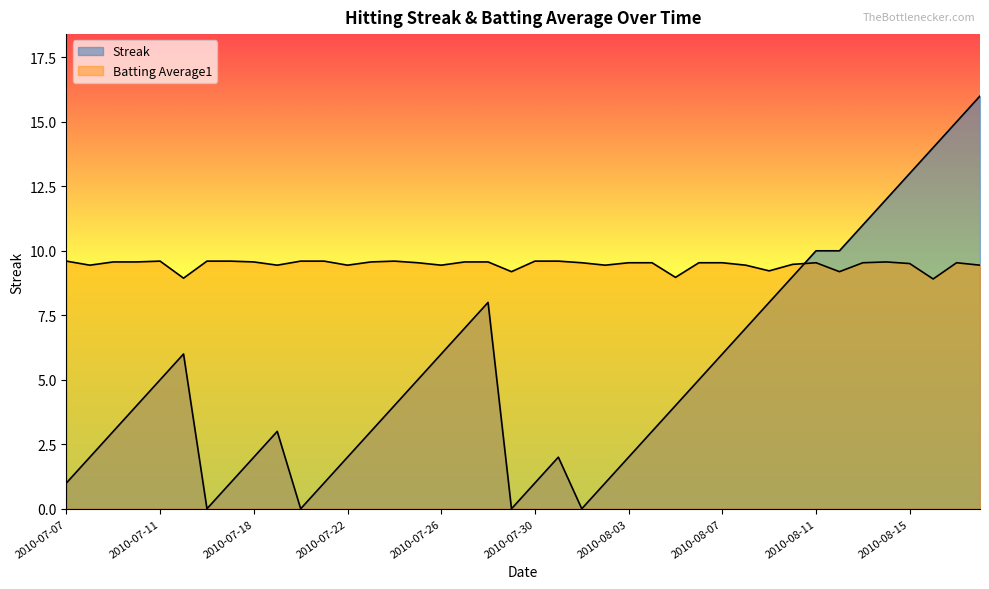

What is the sum of the Batting Average1 values at 2010-07-27 and 2010-07-21?

19.2